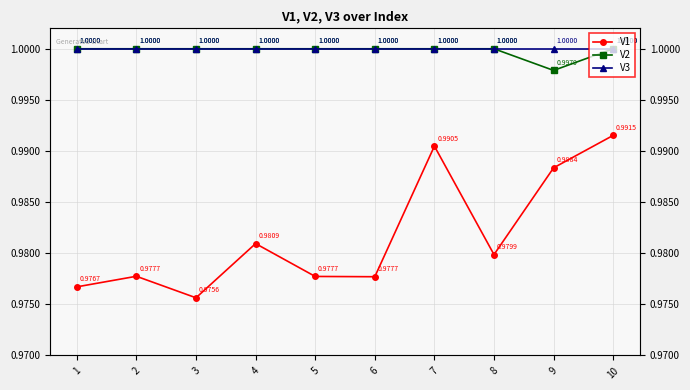

At 3, list the series in order from smallest to largest.

V1, V2, V3